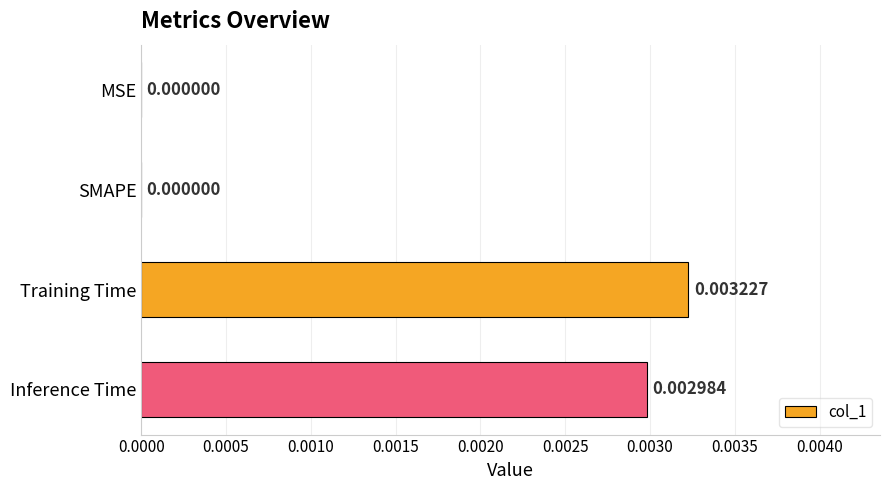

Between MSE and Training Time, which is larger?

Training Time